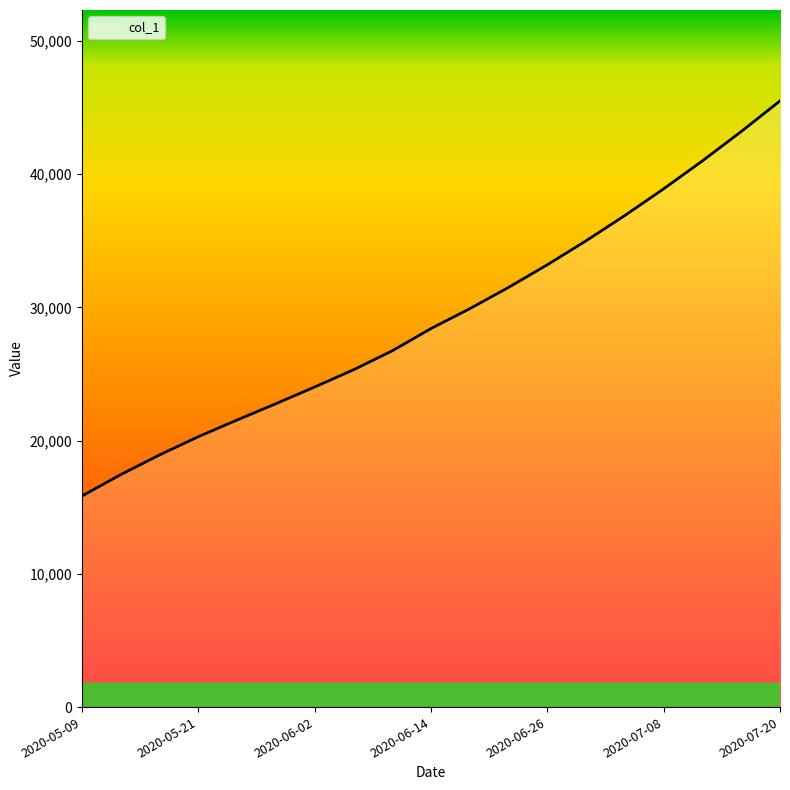

What is the difference between the maximum and minimum values?

29657.4